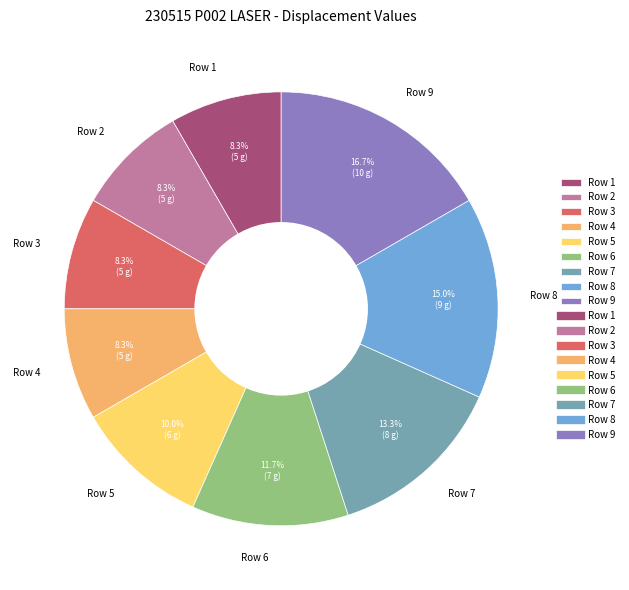

Is there a majority slice in this chart?

No